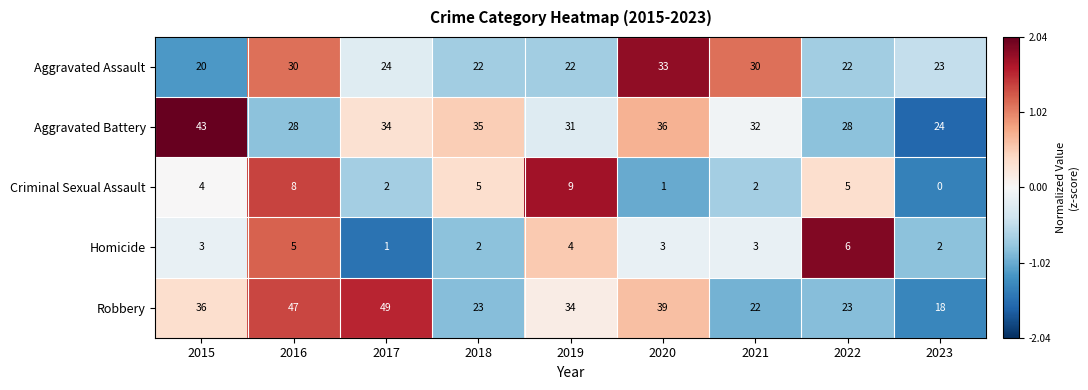

List the series in order of their peak value, highest first.

Robbery, Aggravated Battery, Aggravated Assault, Criminal Sexual Assault, Homicide